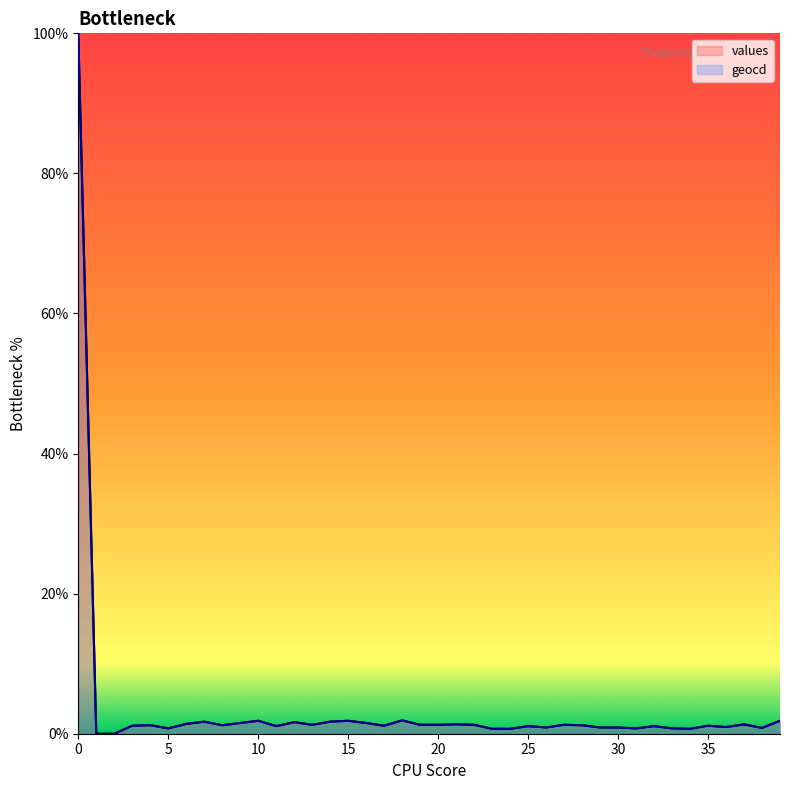

True or false: geocd has a value of 0.3 at 33.

False